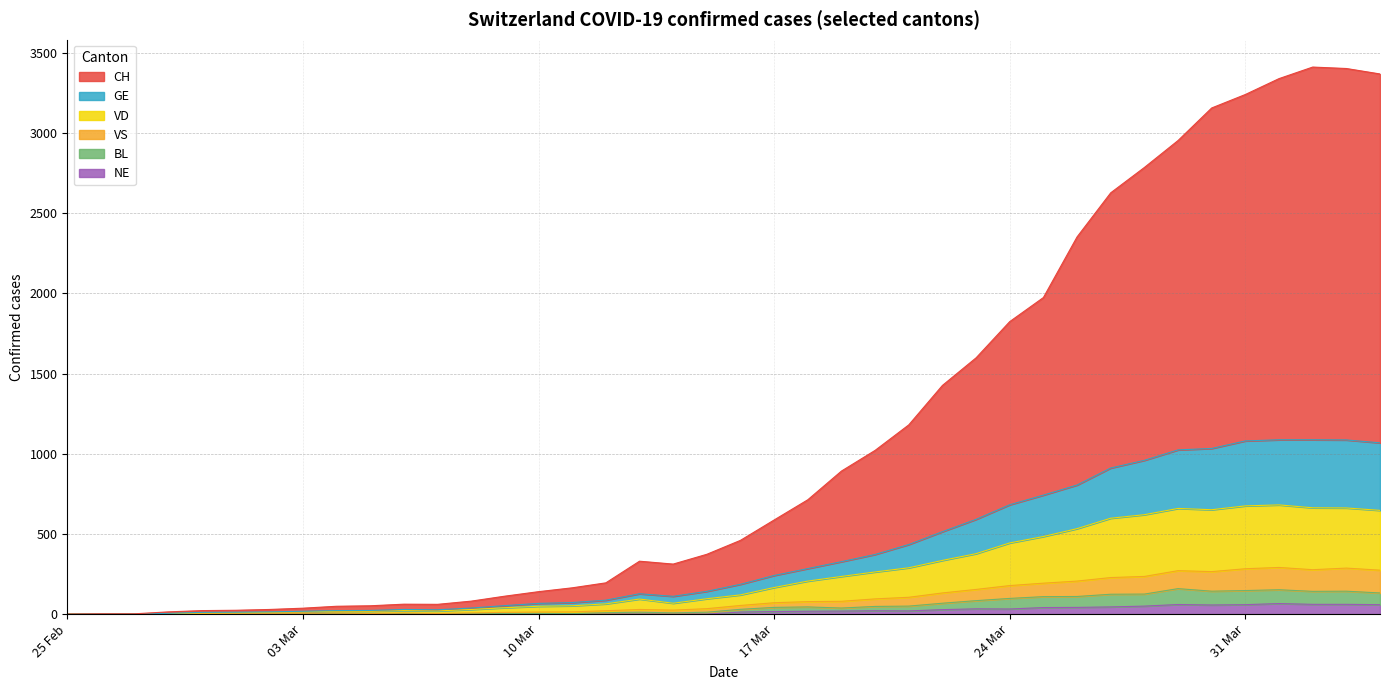

Between 2020-03-05 and 2020-03-23, which is larger?

2020-03-23